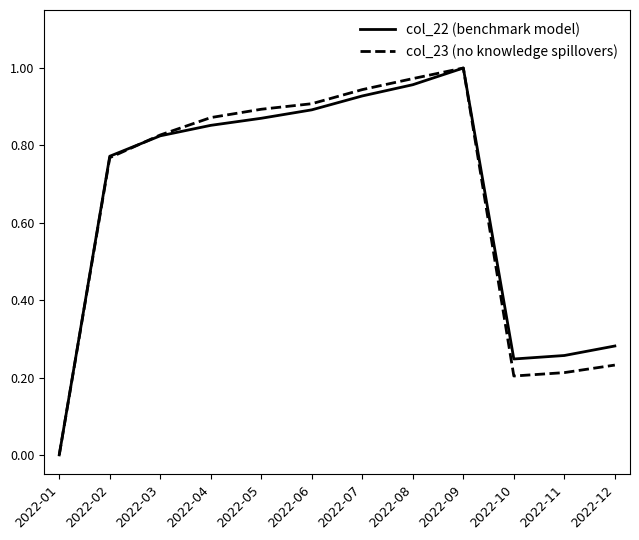

At 2022-05, list the series in order from smallest to largest.

col_22 (benchmark model), col_23 (no knowledge spillovers)